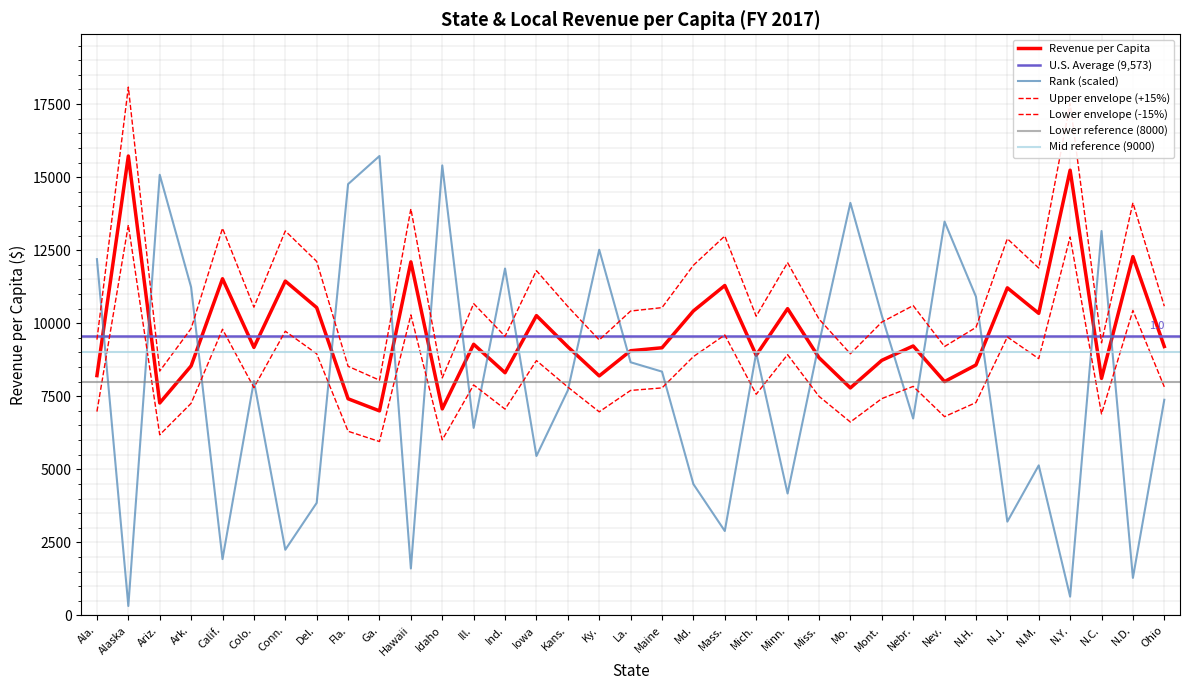

Which series has the largest range (max minus min)?

Rank